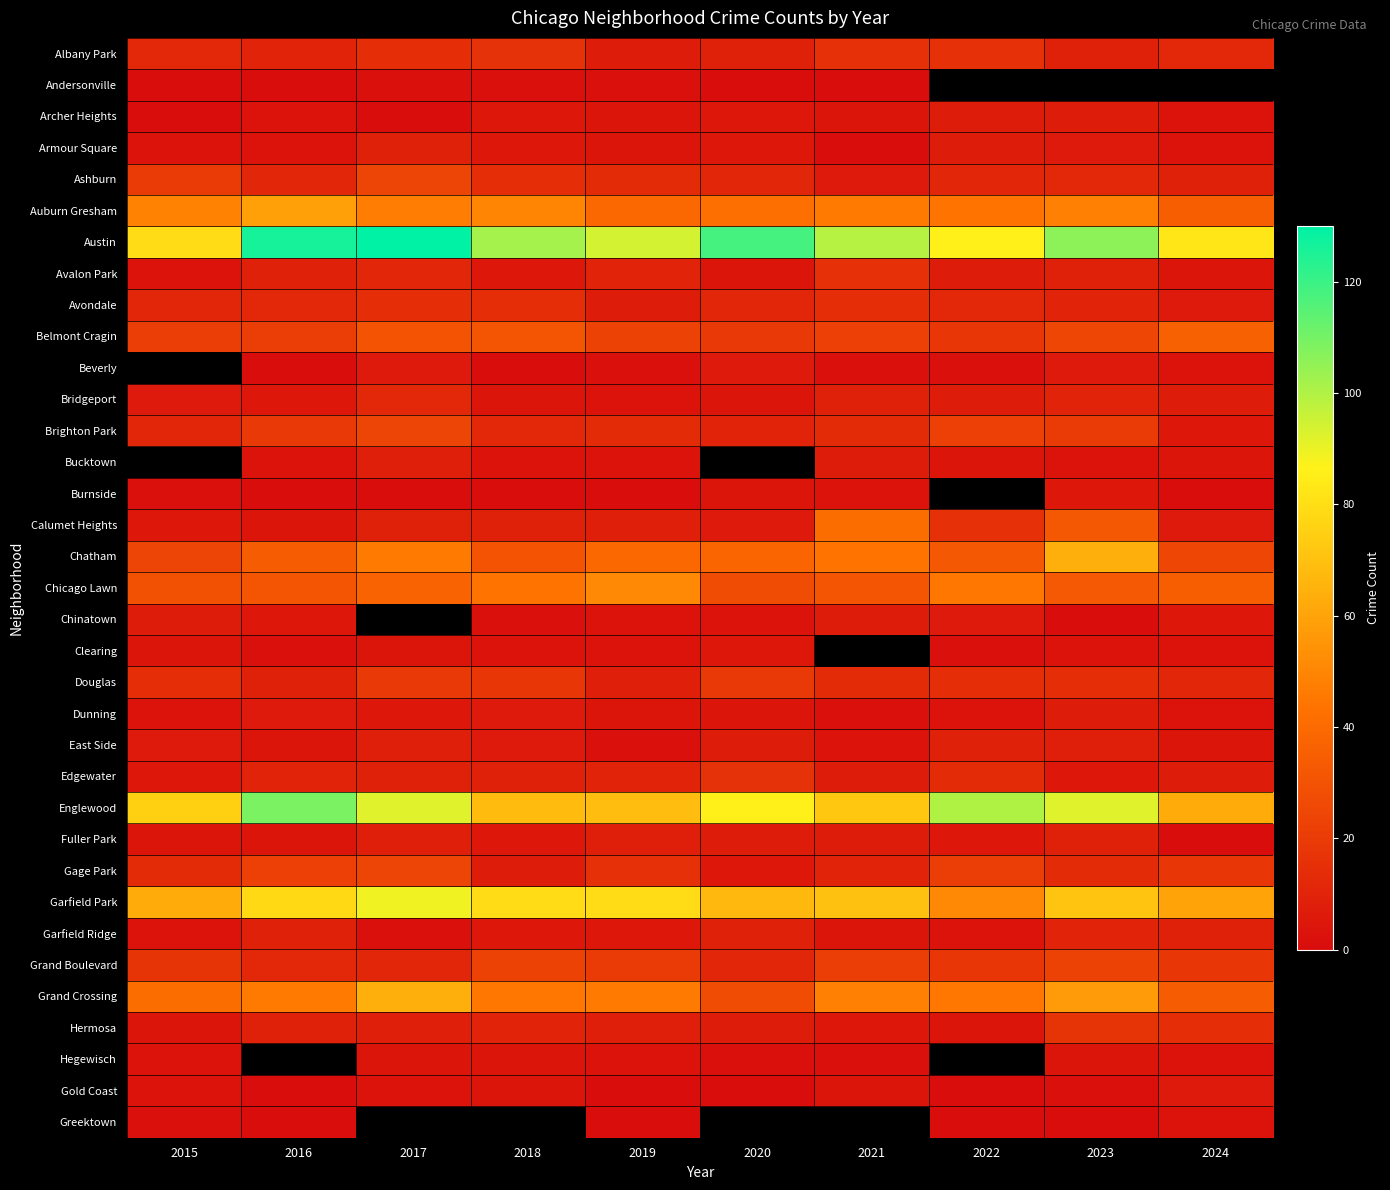

Between 2019 and 2016, which is larger?

2016